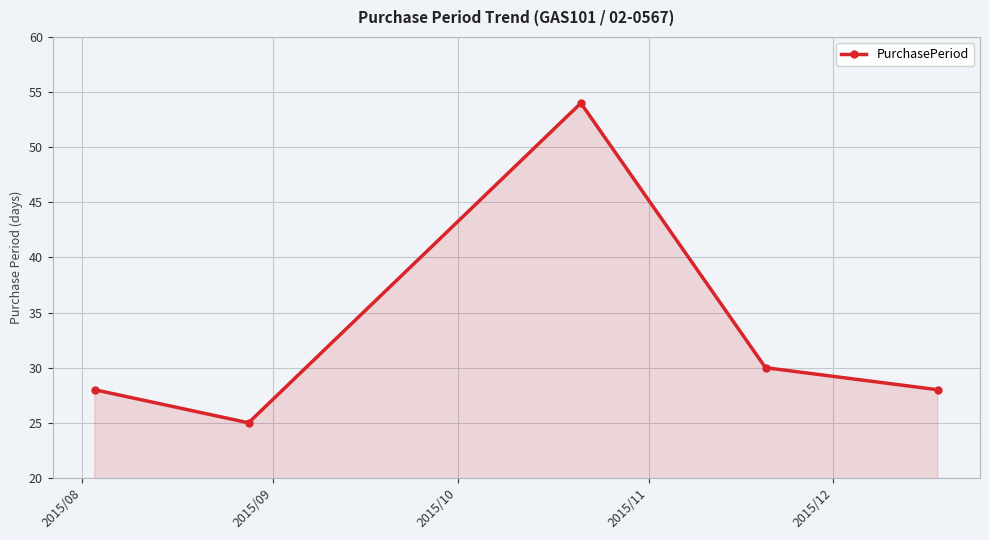

How many interior local peaks (higher than both neighbors) does the data have?

1